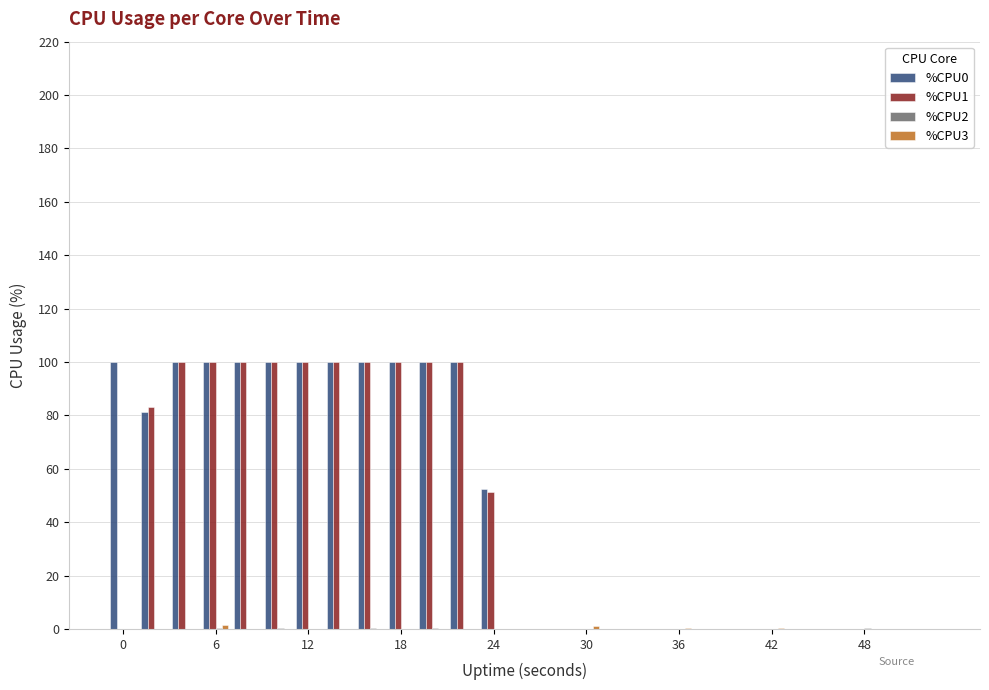

How many data points does each series have?

27